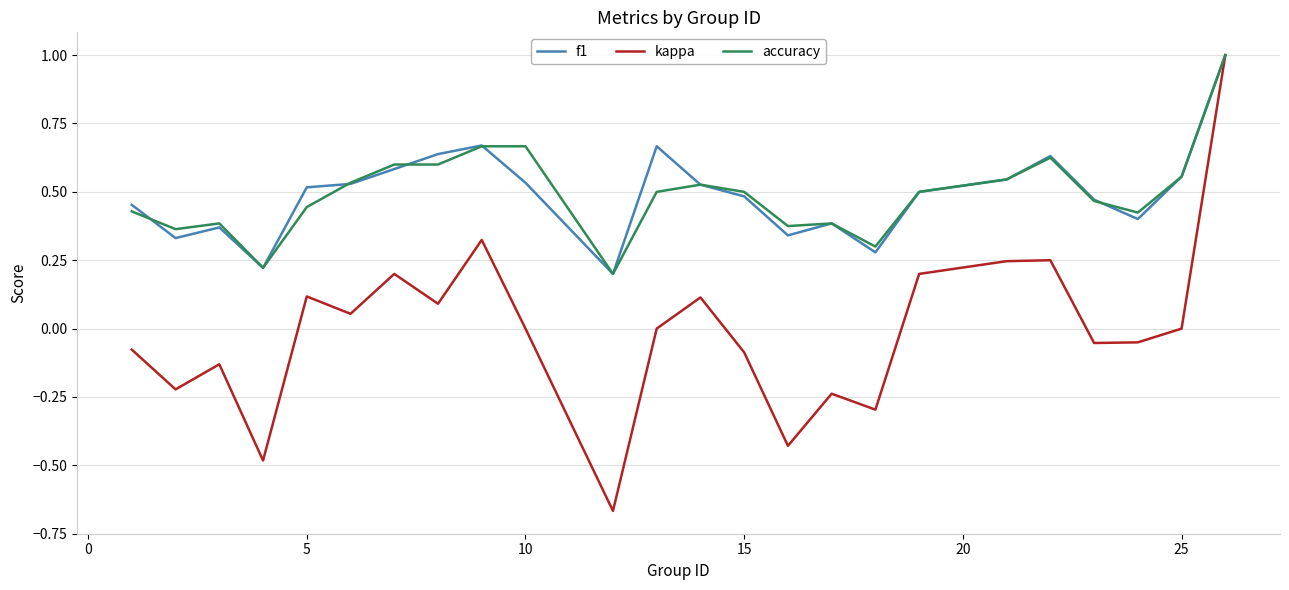

What is the maximum value for accuracy?

1.0